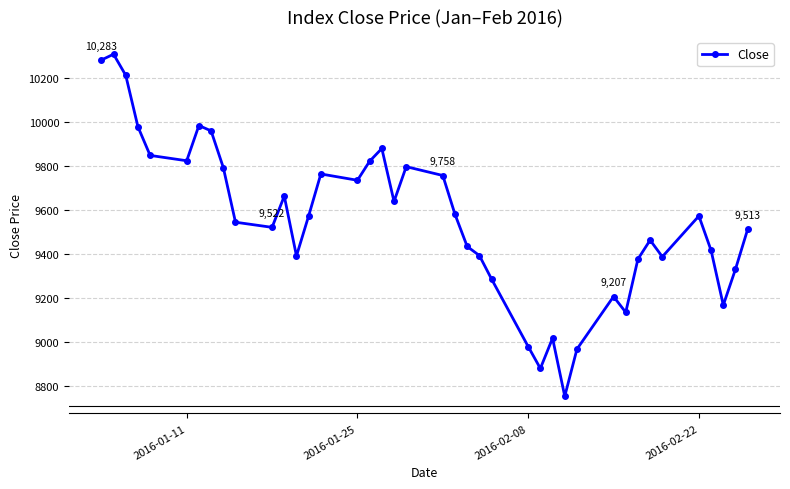

Count the number of values greater than 9573.

20